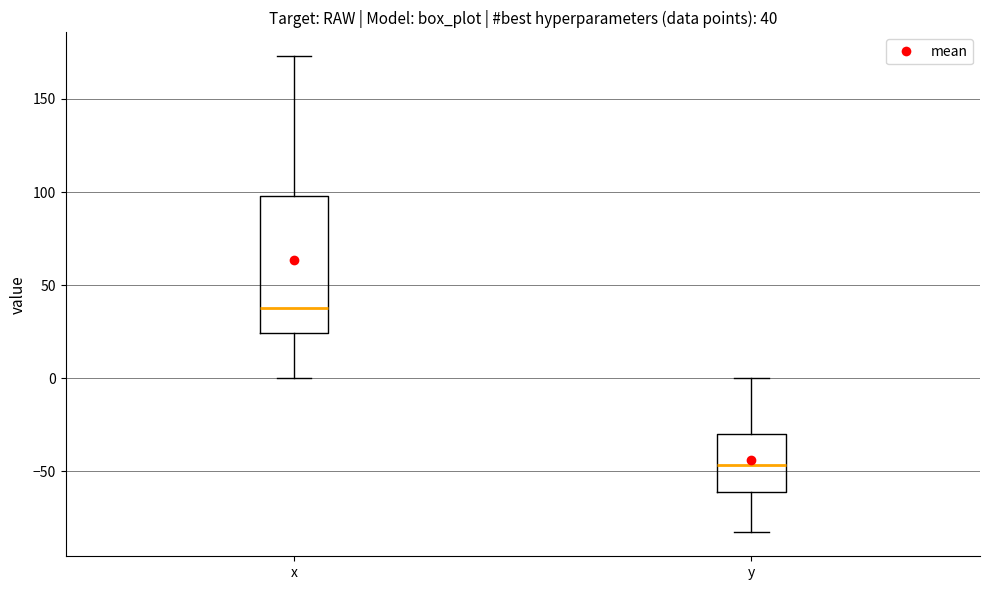

Which box has the highest median line?

x